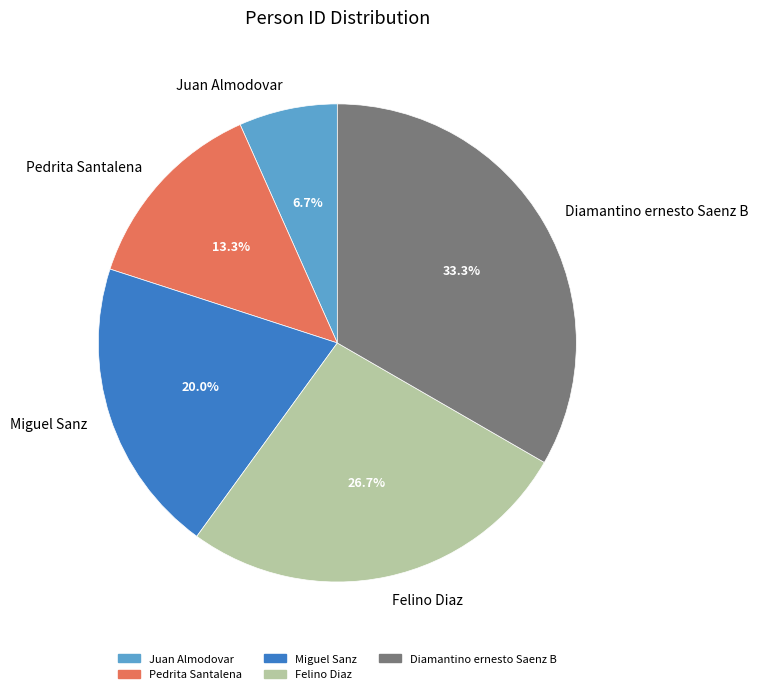

To the nearest percent, what is the combined percentage of Pedrita Santalena and Diamantino ernesto Saenz B?

47%